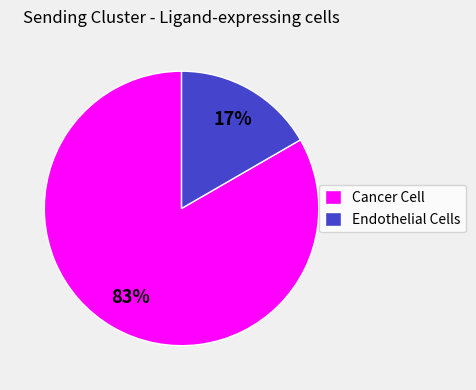

Which category has the biggest portion of the pie?

Cancer Cell